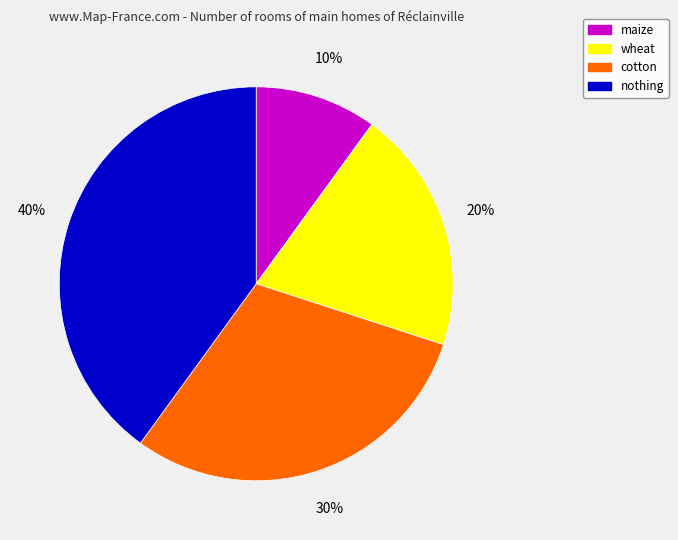

Is there a majority slice in this chart?

No